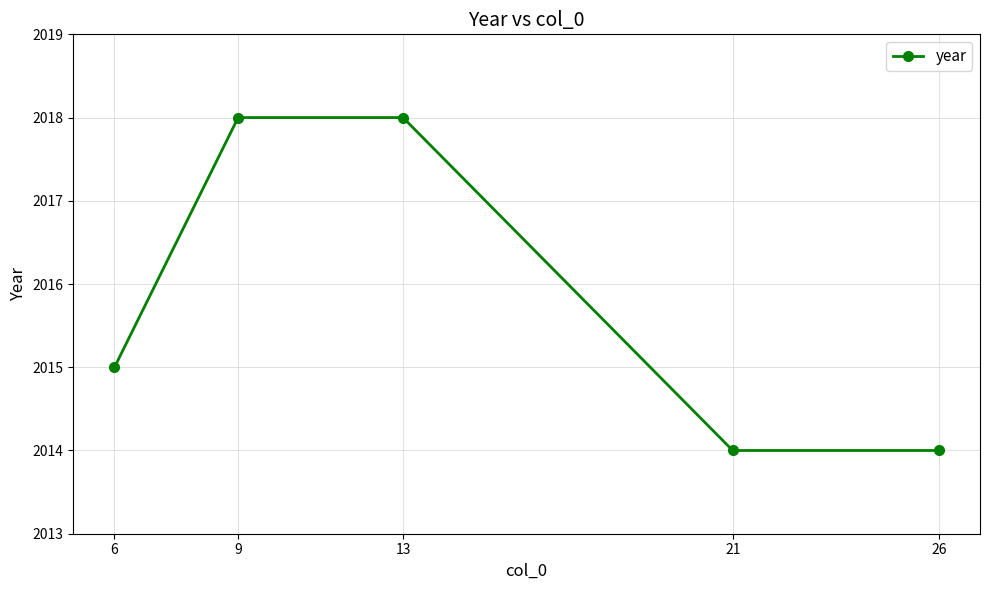

Reading left to right, what are all the values shown in this chart?

6=2015	9=2018	13=2018	21=2014	26=2014